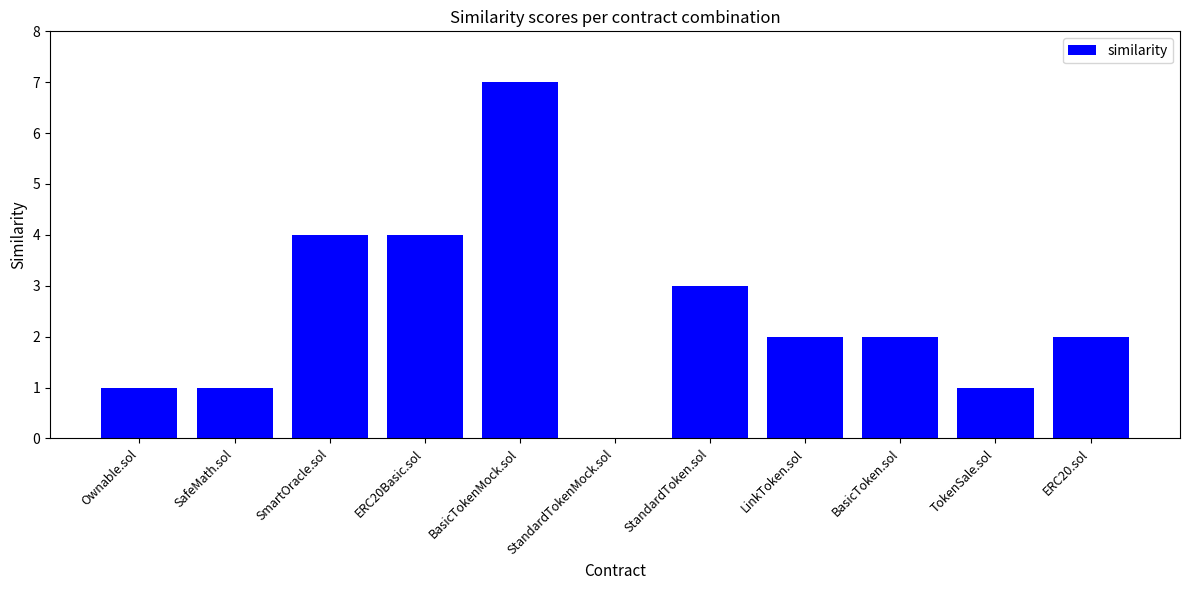

Read the value at Ownable.sol.

1